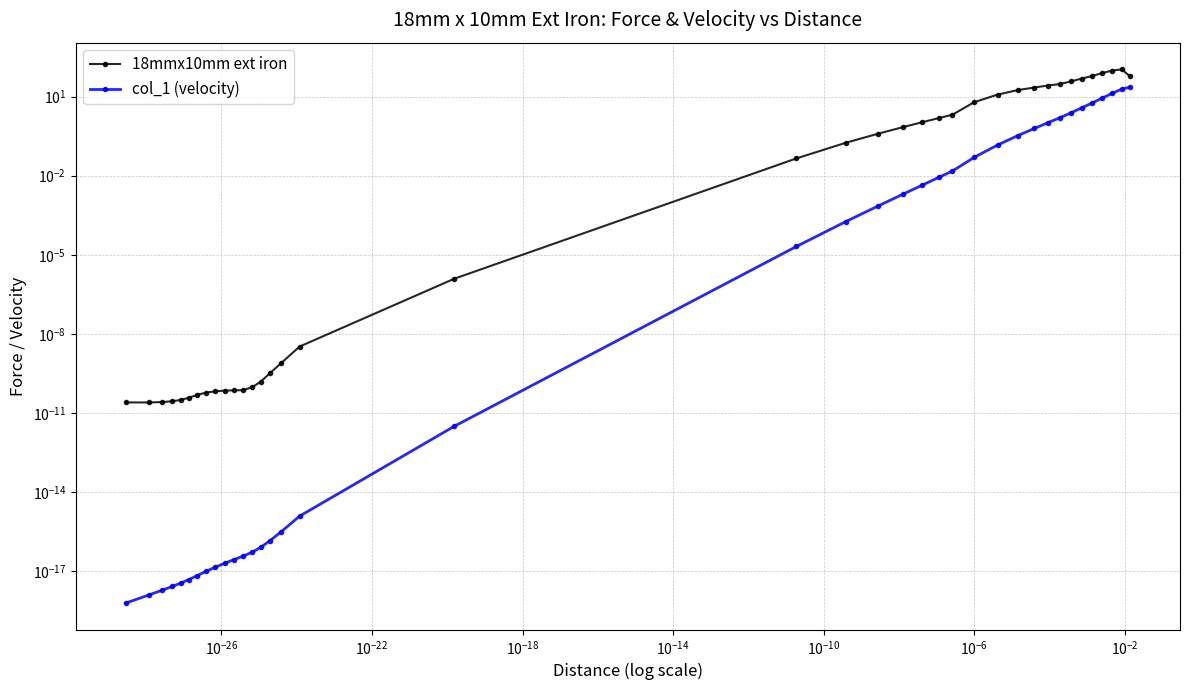

Rank the series by their average value, from lowest to highest.

col_1 (velocity), 18mmx10mm ext iron